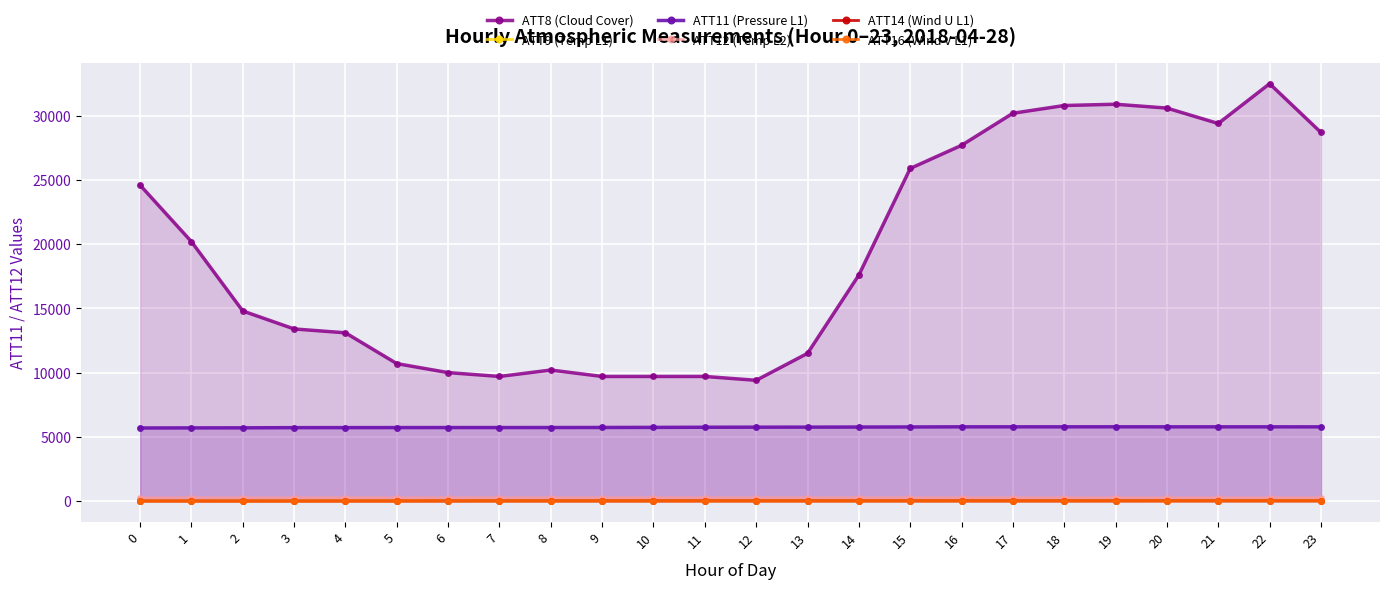

Reading left to right, what are all the values shown in this chart?

ATT8 (Cloud Cover): 24600.0	20200.0	14800.0	13400.0	13100.0	10700.0	10000.0	9700.0	10200.0	9700.0	9700.0	9700.0	9400.0	11500.0	17600.0	25900.0	27700.0	30200.0	30800.0	30900.0	30600.0	29400.0	32500.0	28700.0
ATT9 (Temp L1): 17.3	15.7	19.0	22.7	26.8	29.4	31.0	31.5	31.5	31.1	30.0	29.5	31.1	33.3	34.3	32.1	32.6	31.0	30.9	32.7	35.9	35.6	40.9	39.4
ATT11 (Pressure L1): 5687.4	5694.6	5699.2	5713.6	5716.0	5718.6	5721.8	5721.2	5722.7	5726.7	5733.5	5745.3	5750.9	5753.5	5760.5	5766.9	5776.8	5777.9	5777.2	5780.1	5776.5	5776.7	5776.0	5774.5
ATT12 (Temp L2): 254.9	255.7	256.0	257.0	257.5	257.7	257.9	258.0	258.2	258.1	258.3	259.1	259.3	259.4	259.5	259.5	259.4	259.4	259.7	259.9	259.9	259.9	260.3	260.4
ATT14 (Wind U L1): 4.1	2.9	2.8	3.2	4.7	6.1	8.2	10.1	10.7	11.1	12.1	13.7	13.4	13.4	13.4	13.5	13.8	13.5	13.0	13.7	14.1	14.3	14.0	13.3
ATT16 (Wind V L1): -9.2	-10.4	-10.9	-13.7	-14.9	-13.4	-12.1	-11.5	-10.5	-10.0	-11.1	-11.0	-11.2	-10.6	-9.0	-8.9	-7.8	-7.0	-5.0	-3.5	-2.8	-2.1	-0.9	0.3